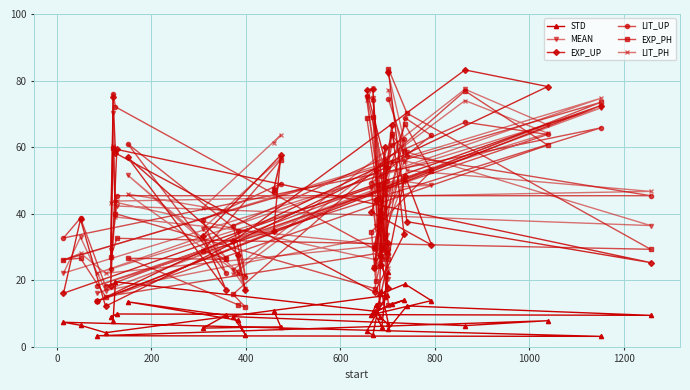

What is the difference between the highest and lowest values at 1200?

20.1